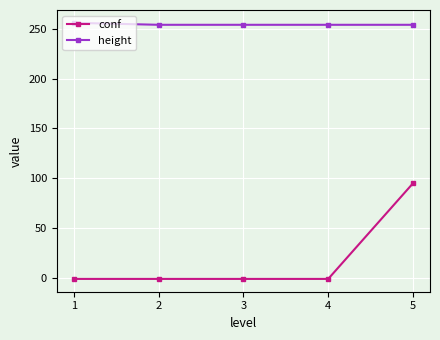

True or false: conf and height intersect in this chart.

False